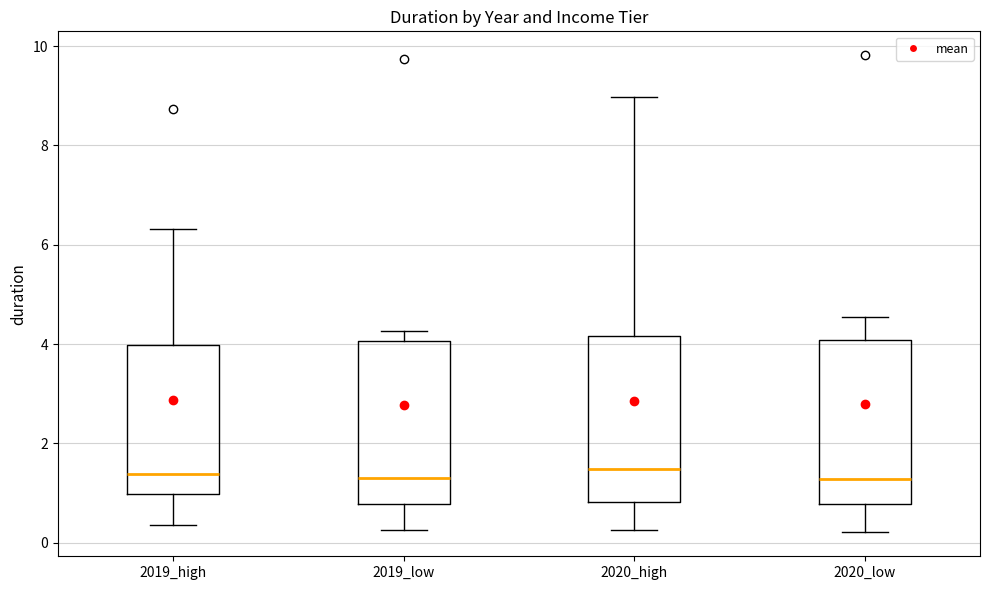

Reading left to right, read every box against the y-axis: the position of its median line, the range the box covers, and the ends of its whiskers. The values are not printed on the chart, so give them approximately, as read against the axis.

2019_high: median 1.4, box 1.0 to 4.0, whiskers 0.4 to 6.4
2019_low: median 1.4, box 0.8 to 4.0, whiskers 0.2 to 4.2
2020_high: median 1.4, box 0.8 to 4.2, whiskers 0.2 to 9.0
2020_low: median 1.2, box 0.8 to 4.0, whiskers 0.2 to 4.6